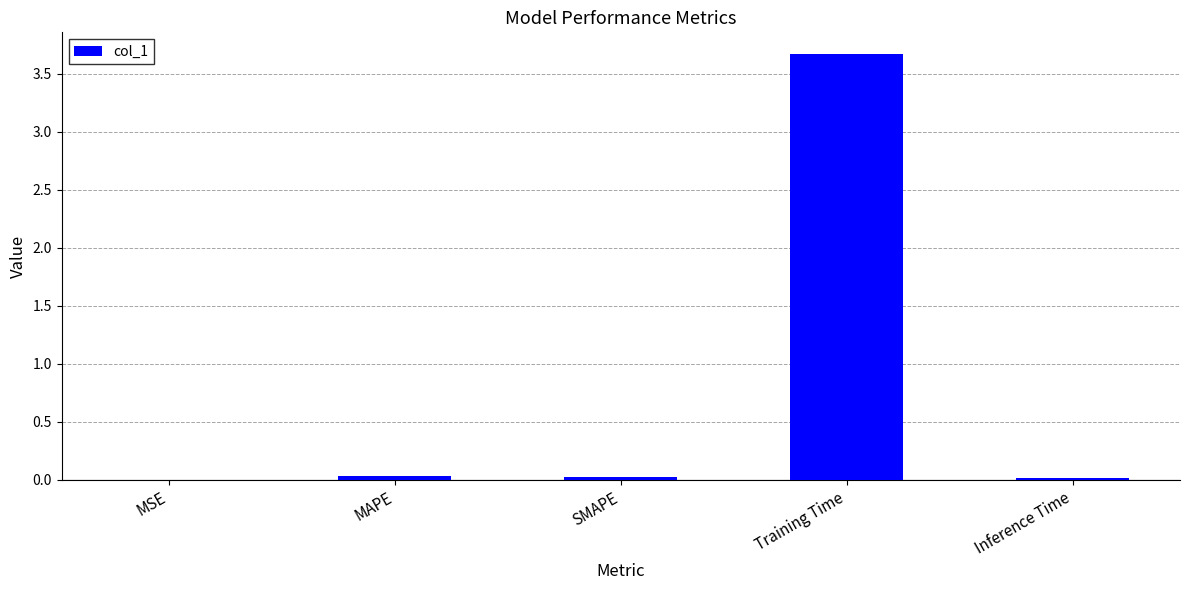

What is the greatest value displayed?

3.7